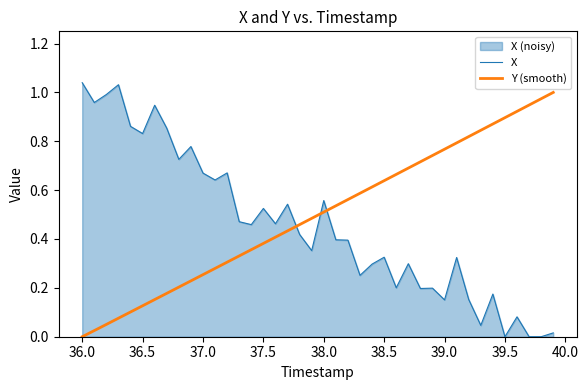

How many categories are shown in the chart?

40